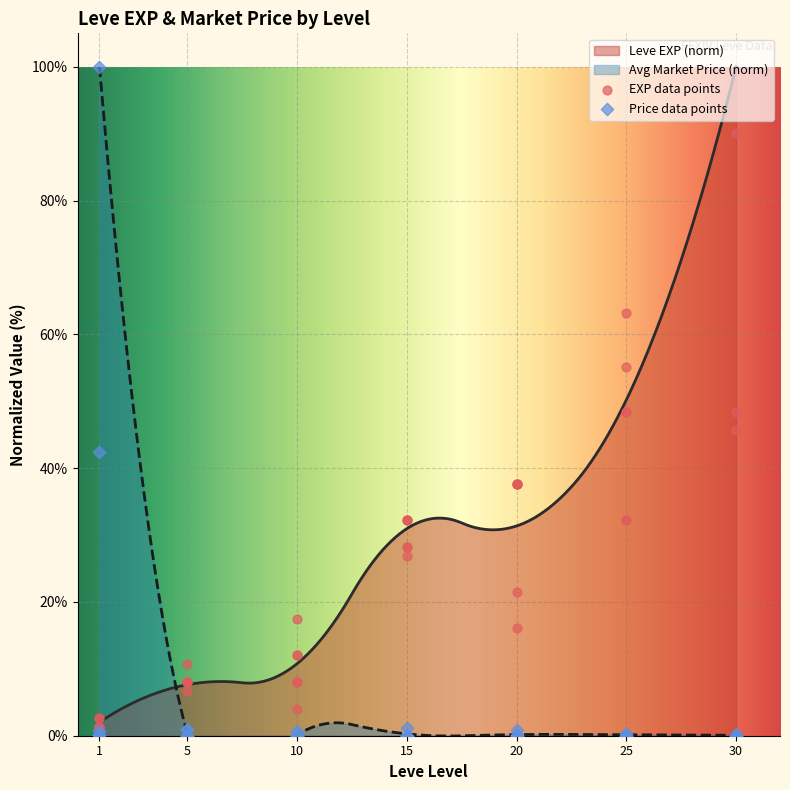

Between 15 and 1, which is larger?

15